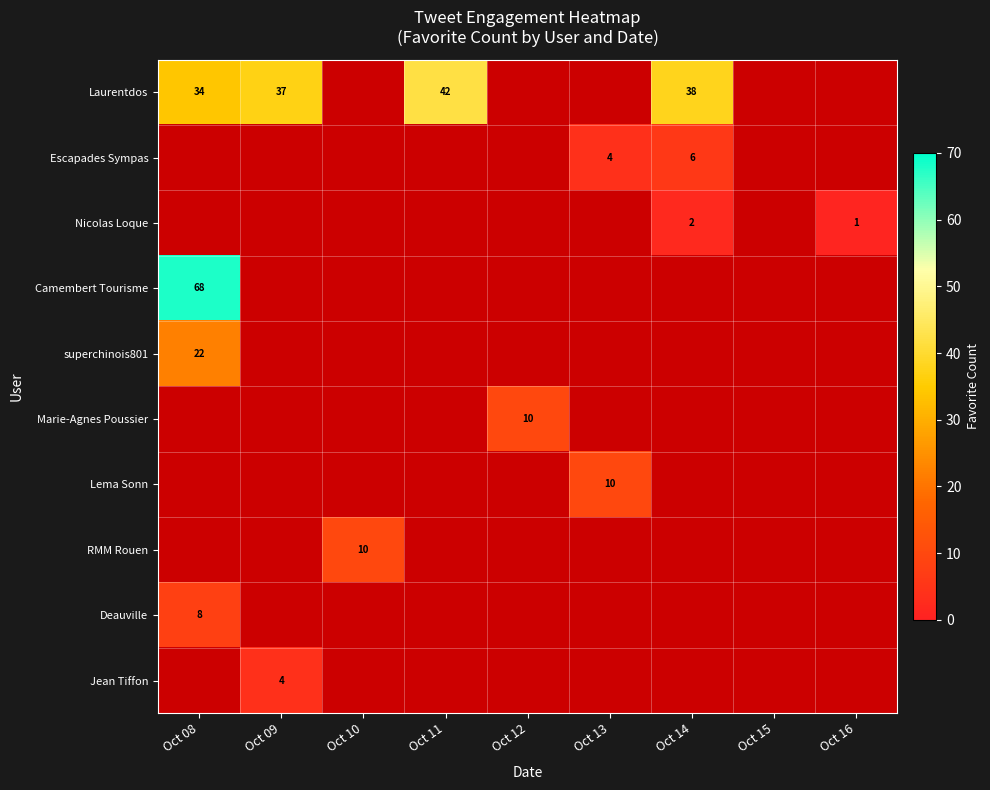

At which label does superchinois801 reach its peak?

Oct 08